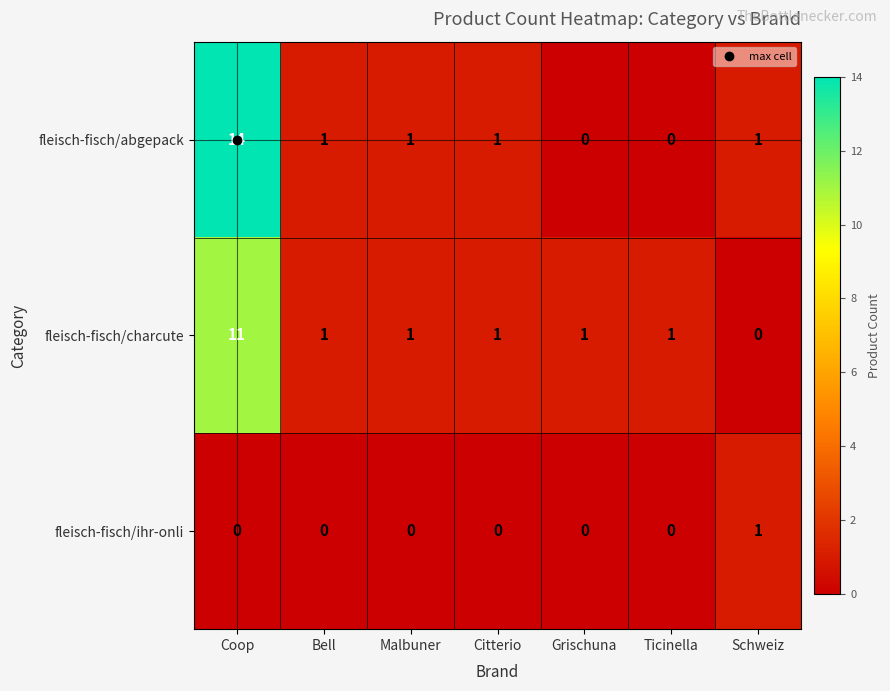

Rank the series by their maximum value, from highest to lowest.

fleisch-fisch/abgepack, fleisch-fisch/charcute, fleisch-fisch/ihr-onli